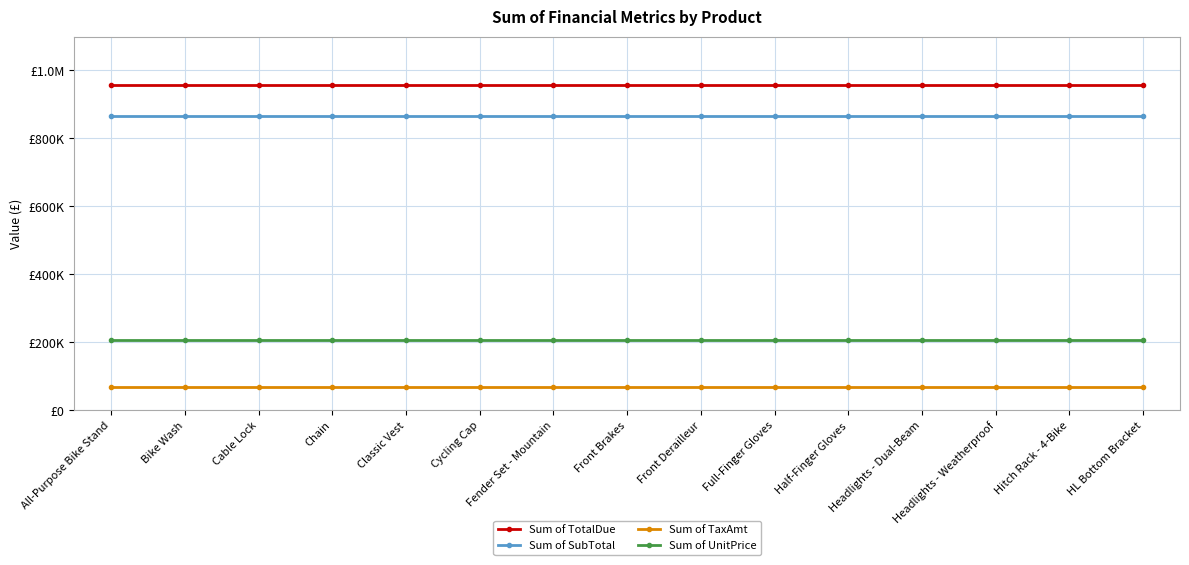

Does the chart have visible grid lines?

Yes